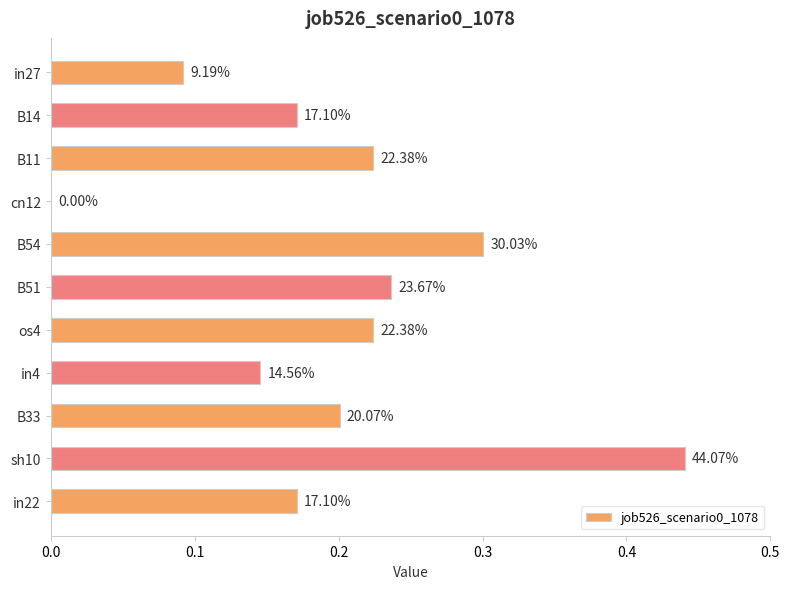

Are the bars horizontal?

Yes